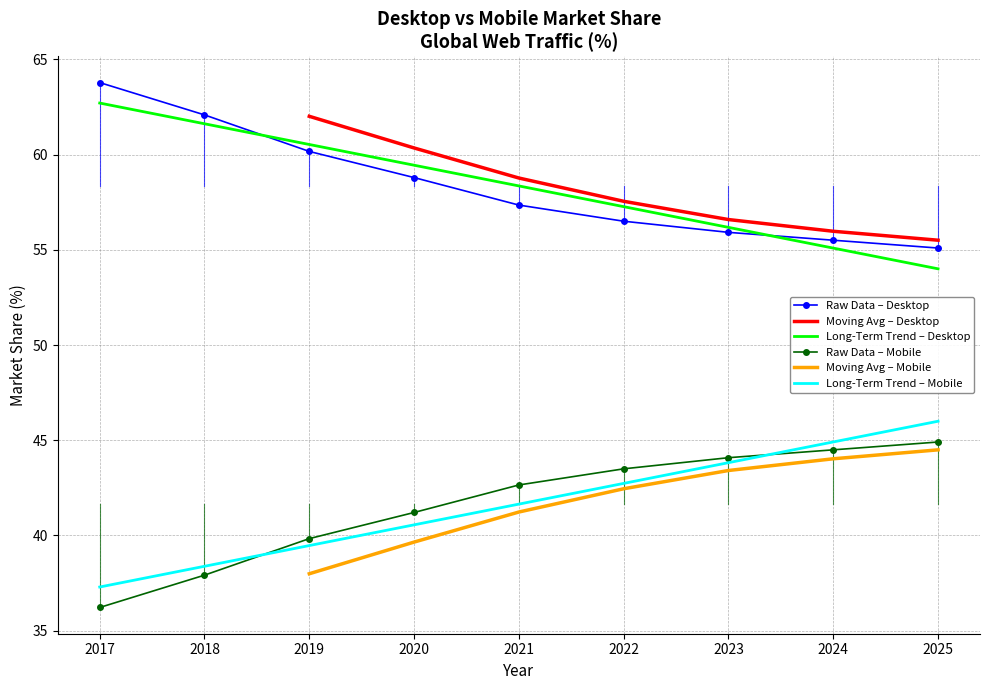

What is the total value across all series at 2025?

100.0